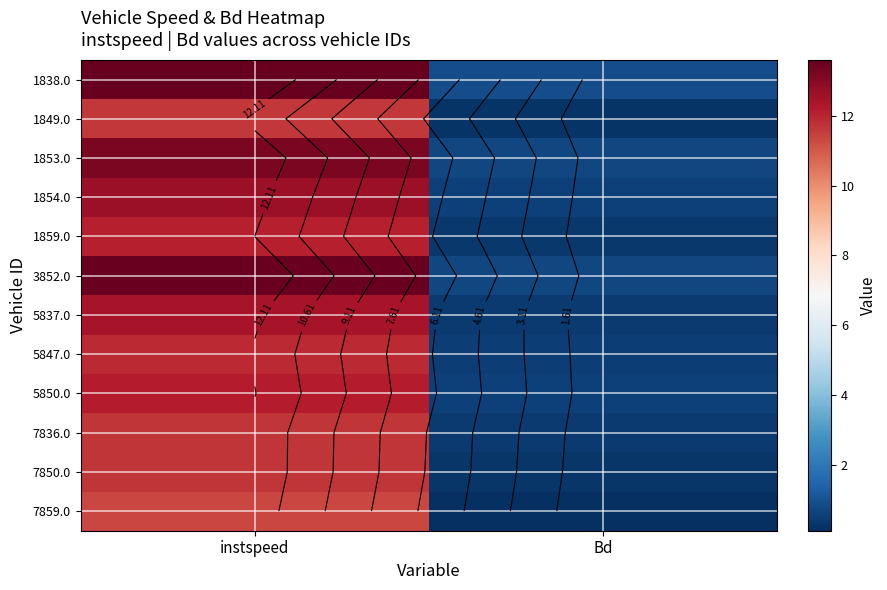

Where is 7850.0 nearest to the value 5?

Bd